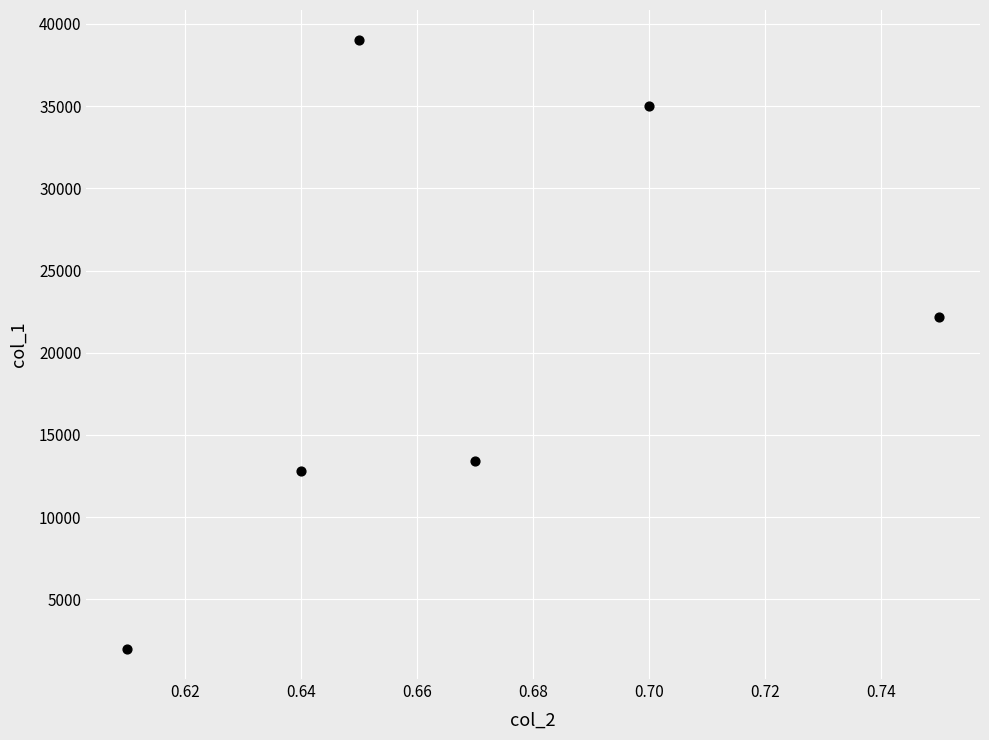

What Y value in the scatter plot is closest to 20500?

22200